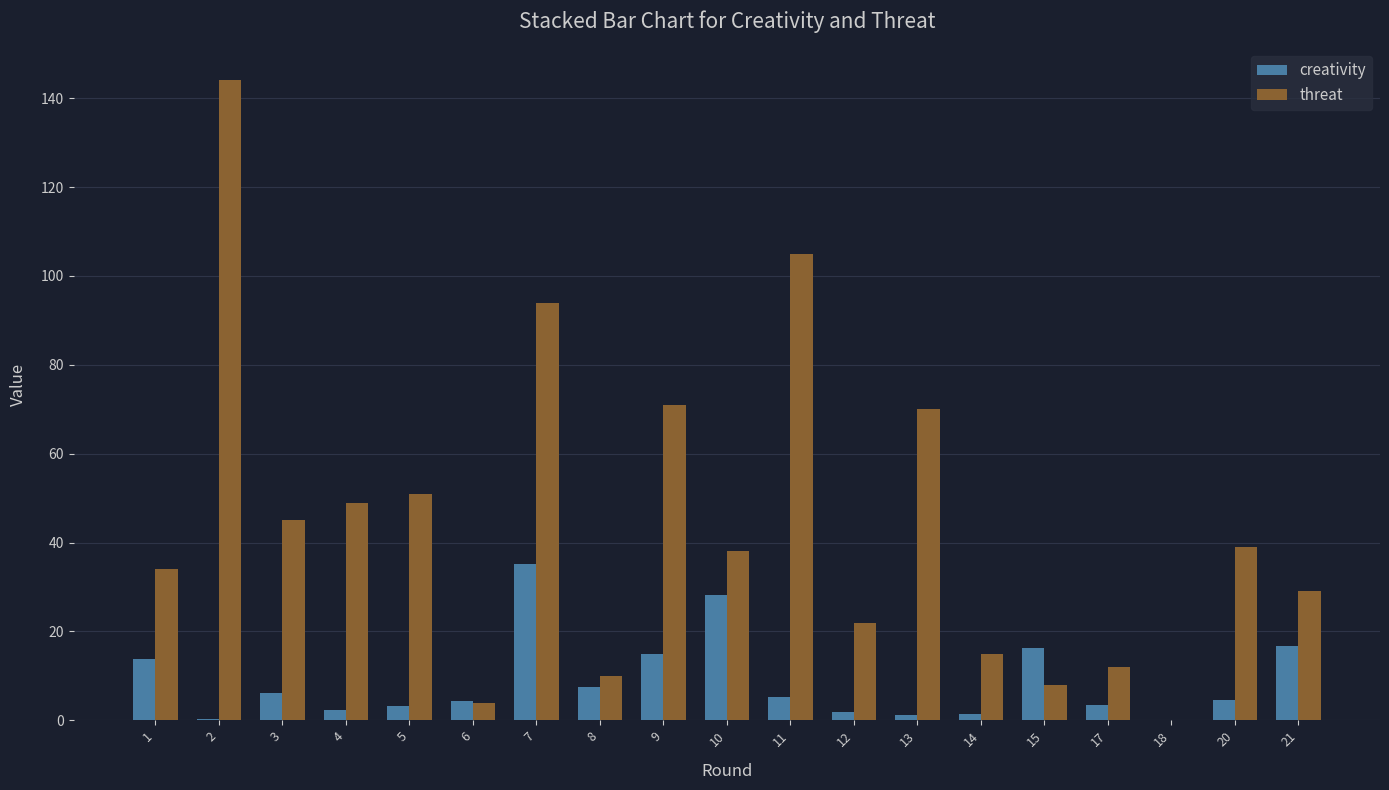

Is the value of threat at 10 greater than the value of creativity at 3?

Yes